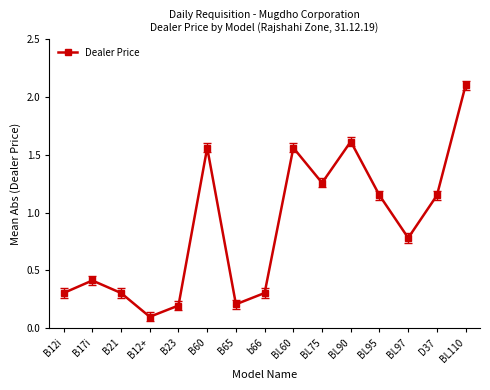

Where is the first local maximum?

B17i